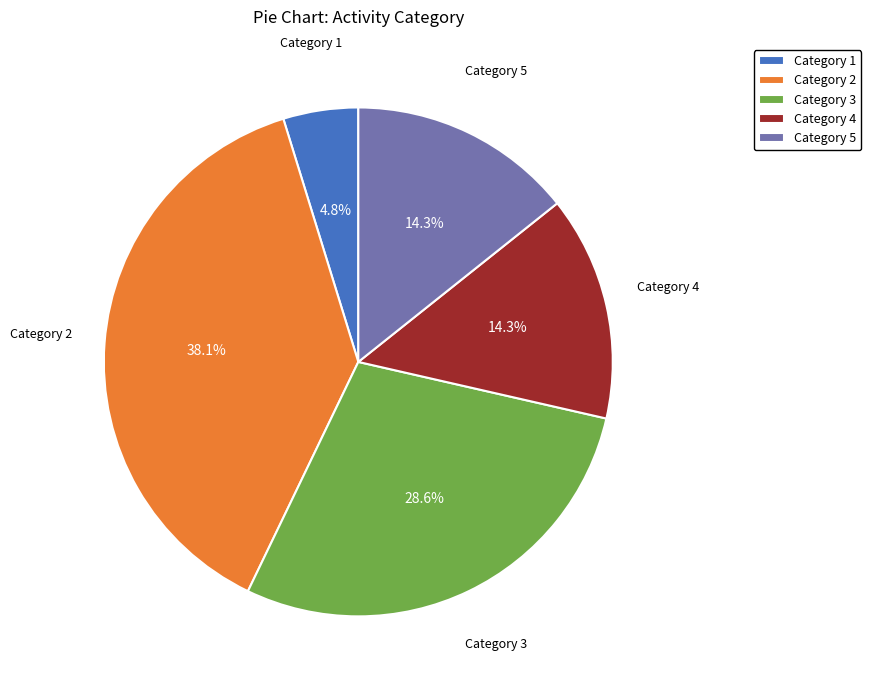

What is the largest slice in the pie chart?

Category 2